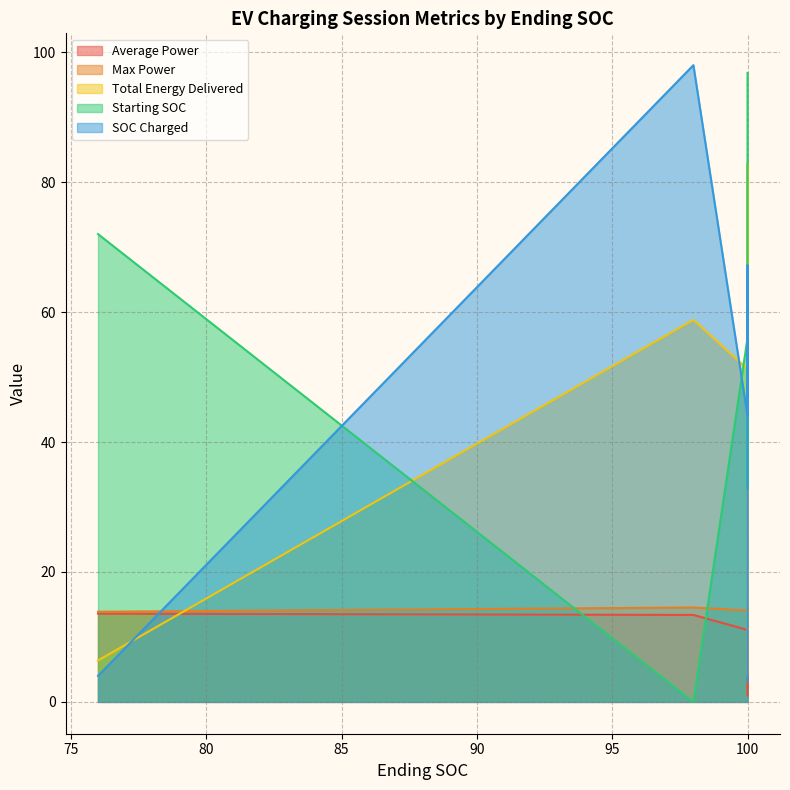

Which series changed the most between 98 and 76?

SOC Charged